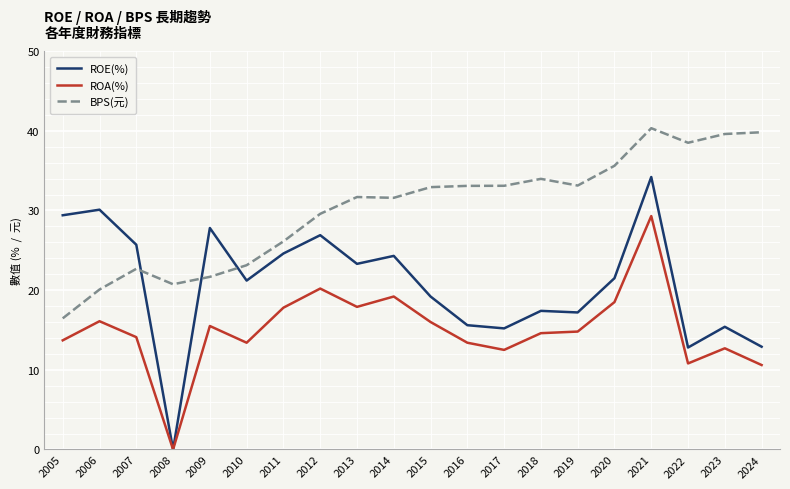

Does the chart have visible grid lines?

Yes